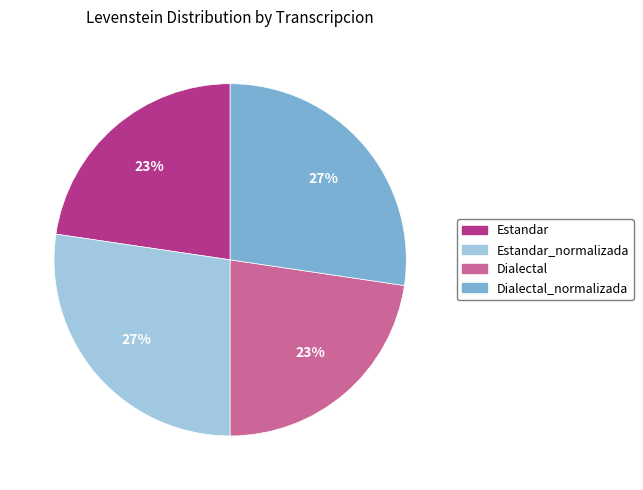

To the nearest percent, what is the average slice percentage?

25%